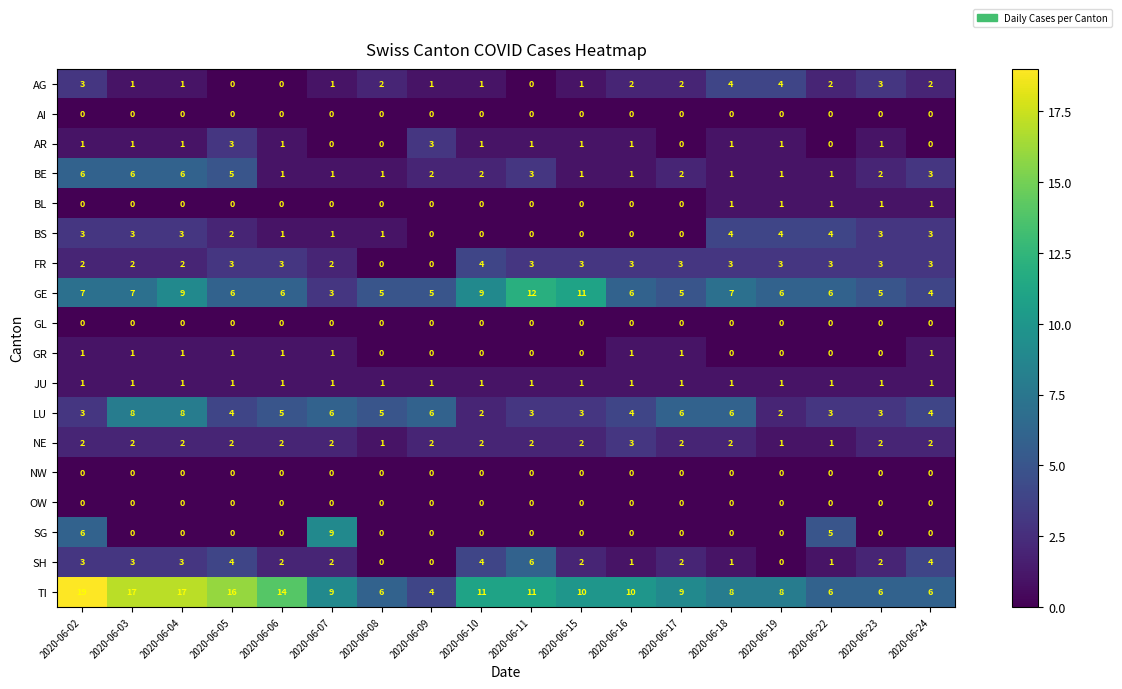

What is the sum of all JU values?

18